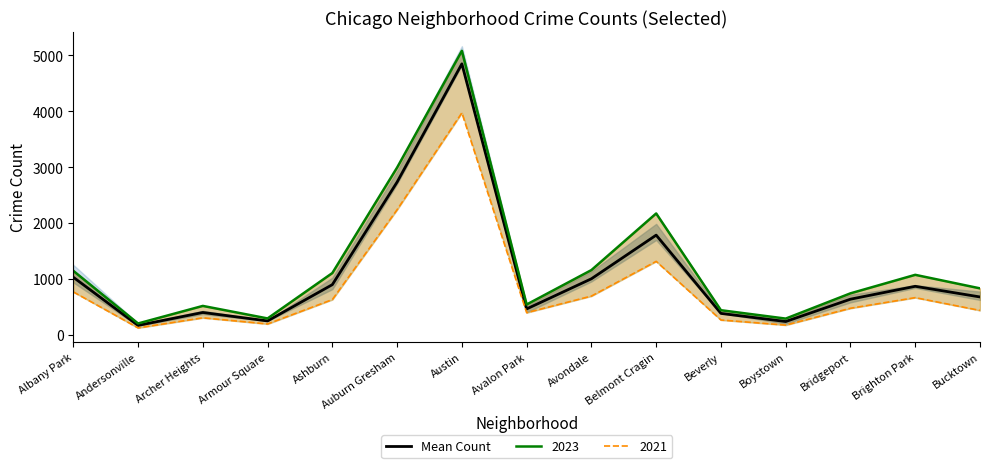

The chart shows a value of 6563.9 at Austin. True or false?

False